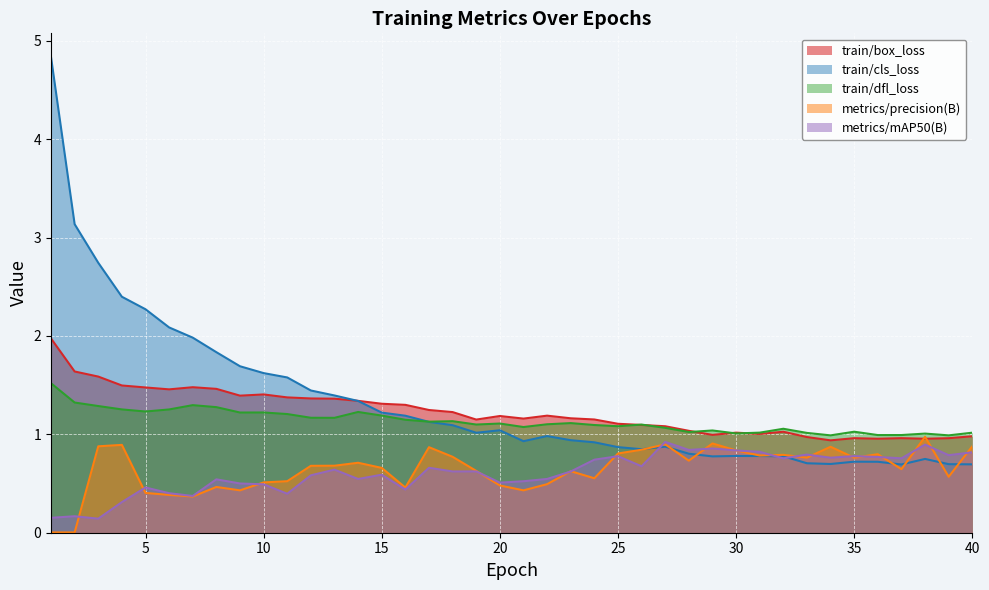

Which category has the lowest value in the train/box_loss series?

34